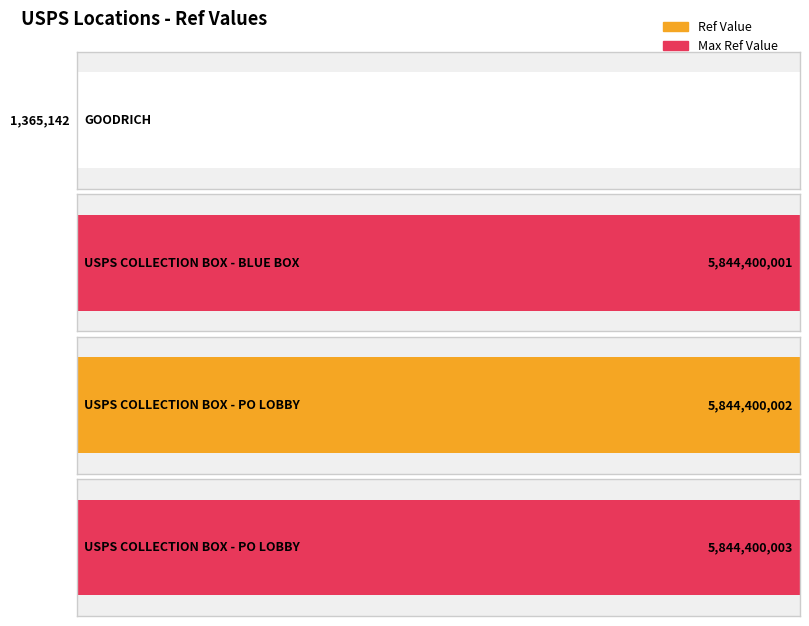

What is the minimum value shown in the chart?

1365142